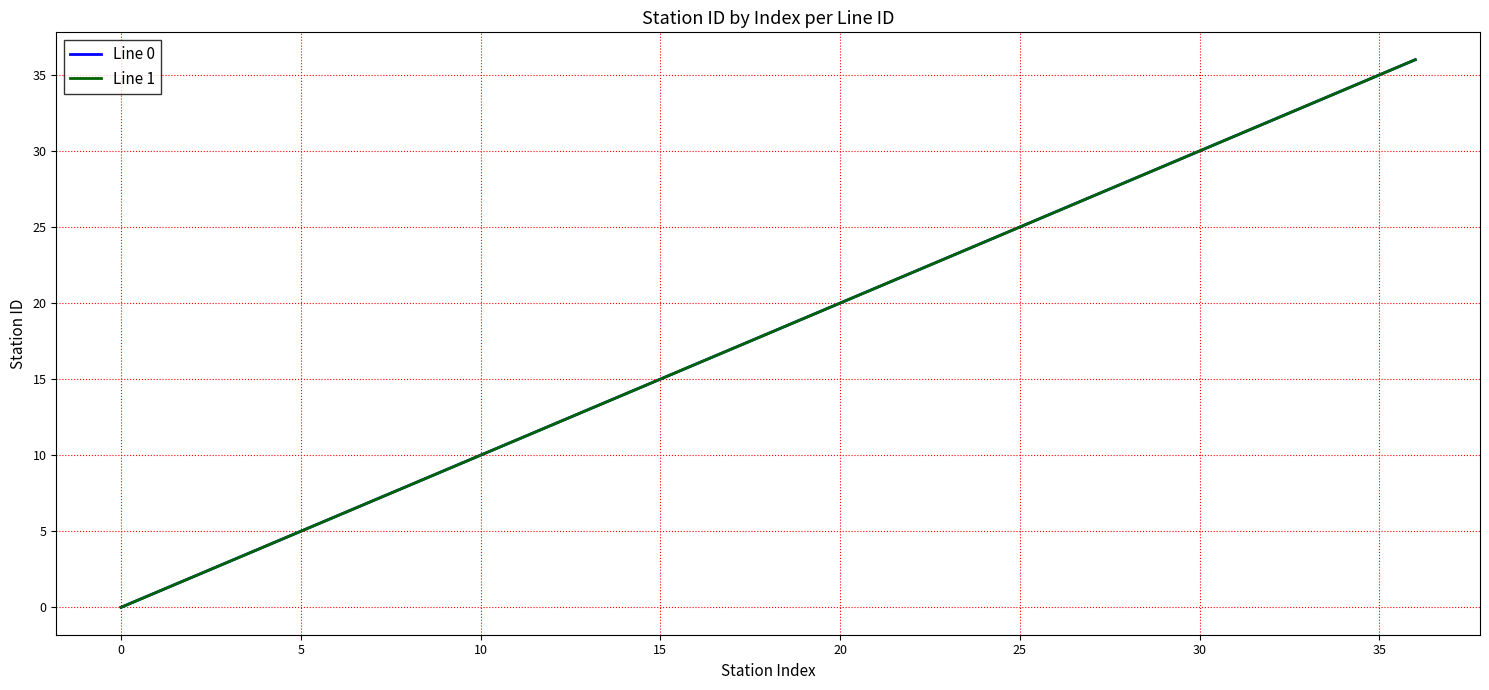

Does the chart display data point markers on the line(s)?

No